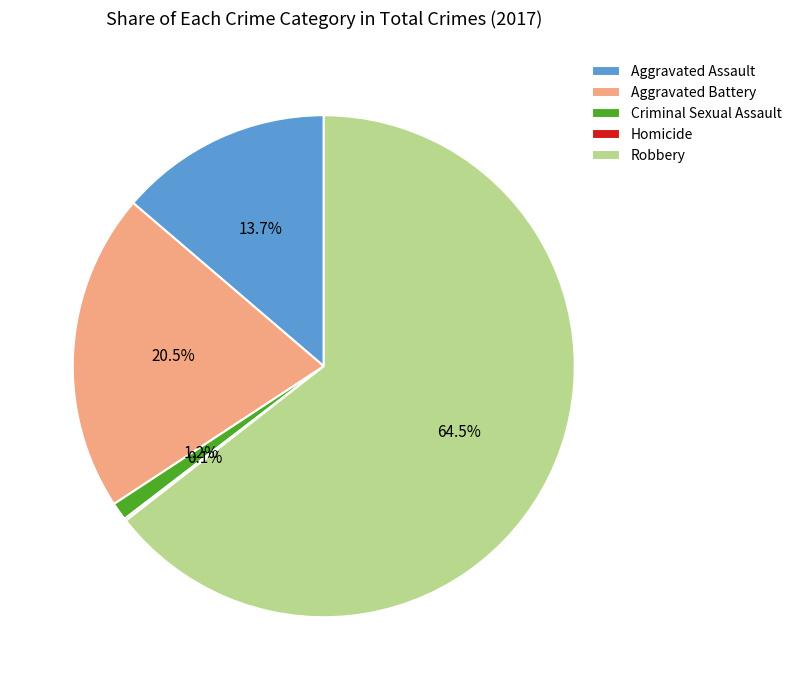

Which category has the biggest portion of the pie?

Robbery